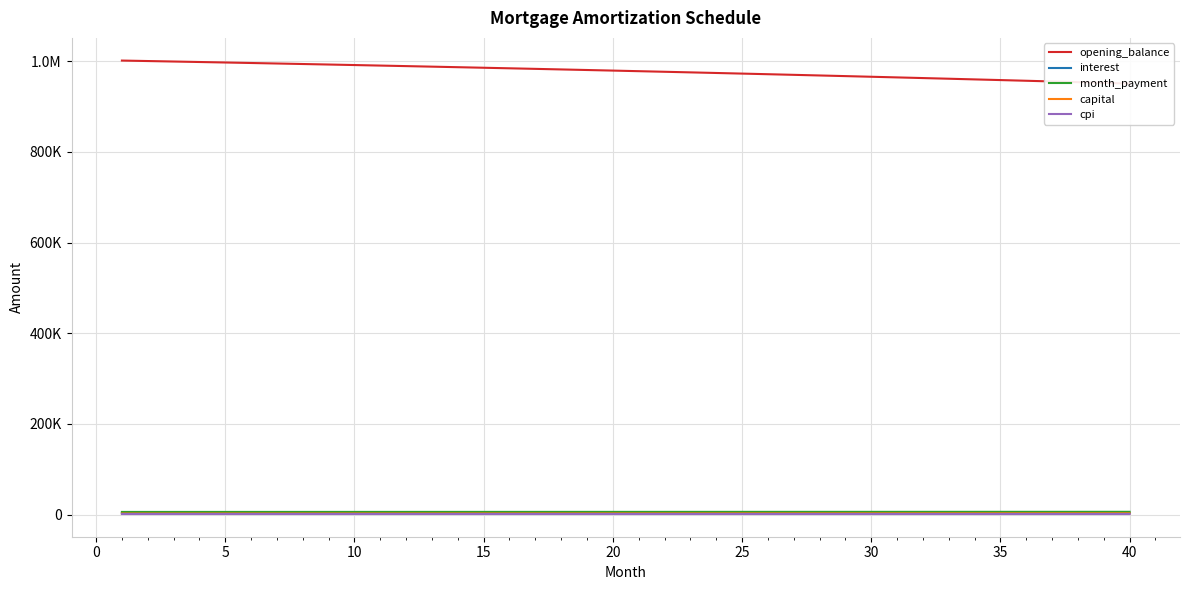

True or false: capital and opening_balance cross at least once.

False